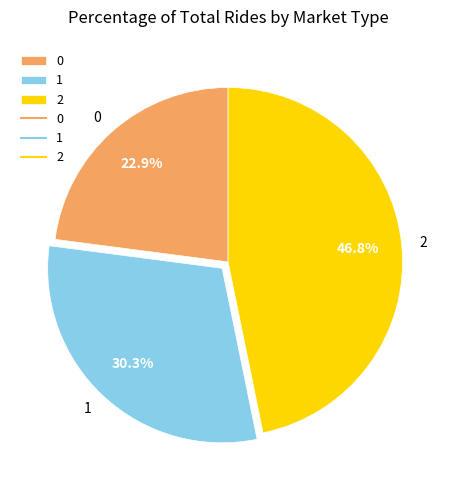

How many segments does this pie chart have?

3